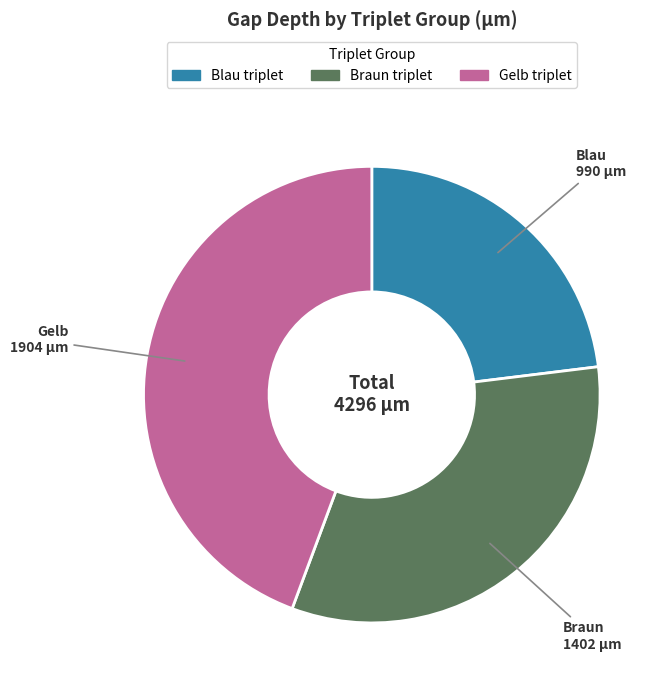

Is there a majority slice in this chart?

No